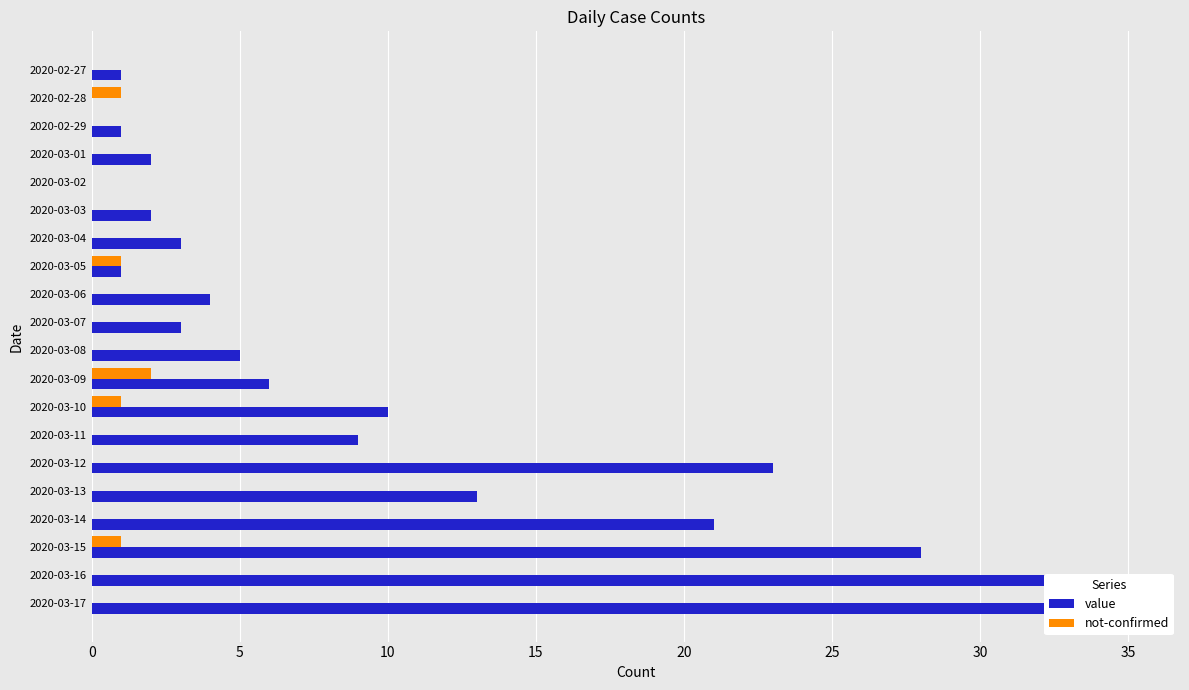

Rank the series by their average value, from highest to lowest.

value, not-confirmed